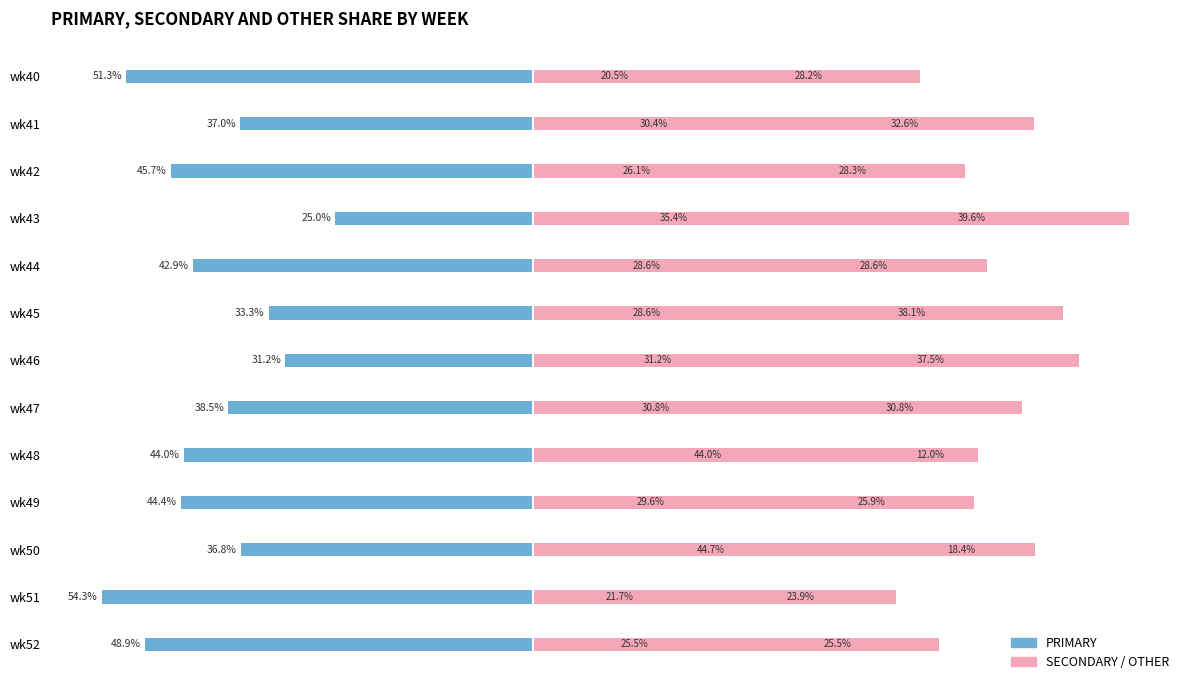

What is the value of the OTHER bar at the 8th from the left?

30.8